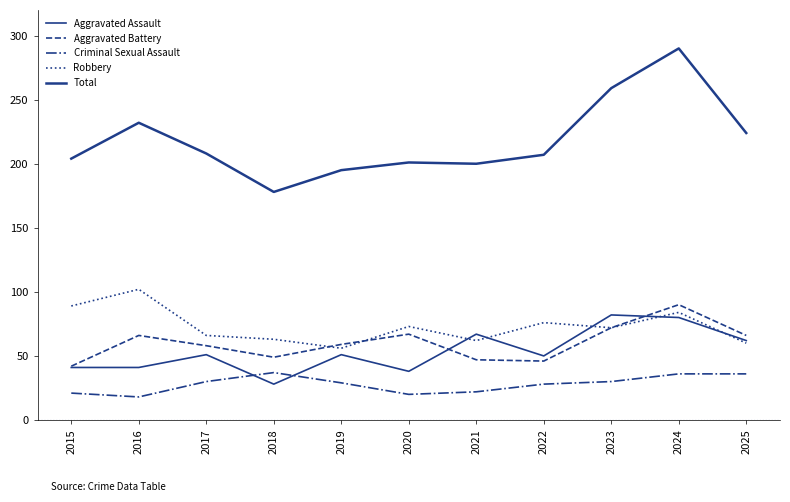

Reading right to left, what are all the values shown in this chart?

Aggravated Assault: 2025=62	2024=80	2023=82	2022=50	2021=67	2020=38	2019=51	2018=28	2017=51	2016=41	2015=41
Aggravated Battery: 2025=66	2024=90	2023=72	2022=46	2021=47	2020=67	2019=59	2018=49	2017=58	2016=66	2015=42
Criminal Sexual Assault: 2025=36	2024=36	2023=30	2022=28	2021=22	2020=20	2019=29	2018=37	2017=30	2016=18	2015=21
Robbery: 2025=60	2024=84	2023=72	2022=76	2021=62	2020=73	2019=56	2018=63	2017=66	2016=102	2015=89
Total: 2025=224	2024=290	2023=259	2022=207	2021=200	2020=201	2019=195	2018=178	2017=208	2016=232	2015=204